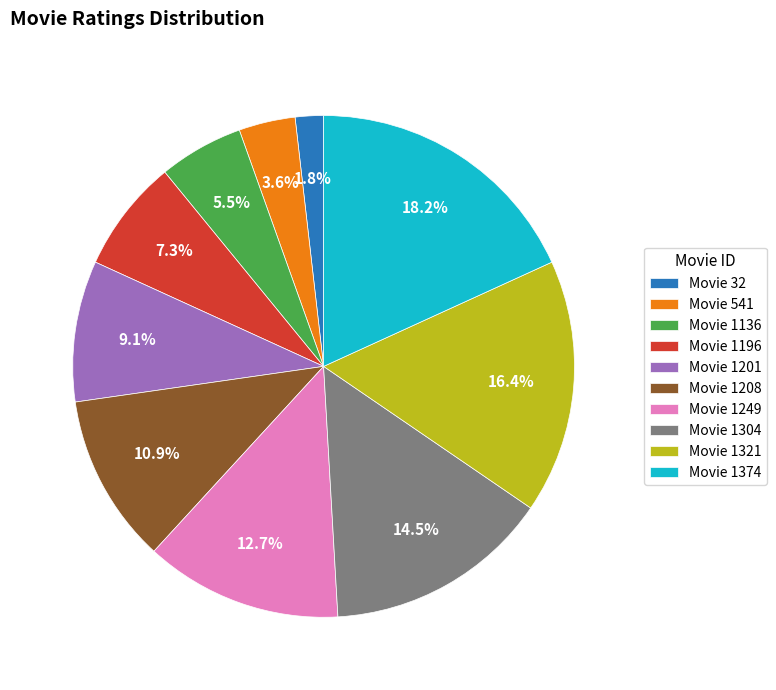

Approximately how many times larger is the value at Movie 1201 compared to Movie 1321?

0.6